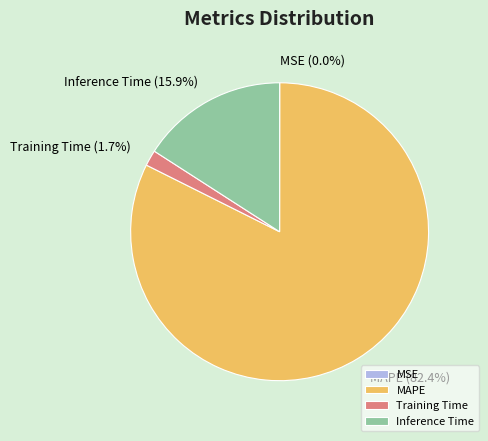

Approximately how many times larger is the value at Inference Time compared to MAPE?

0.2